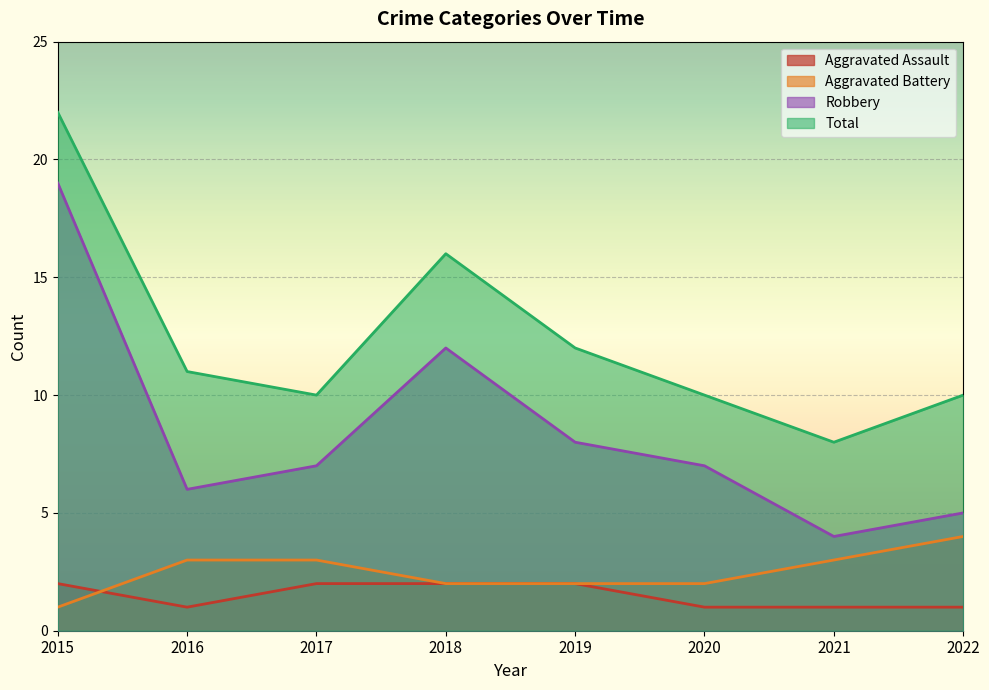

Where is Aggravated Assault nearest to the value 1?

2016